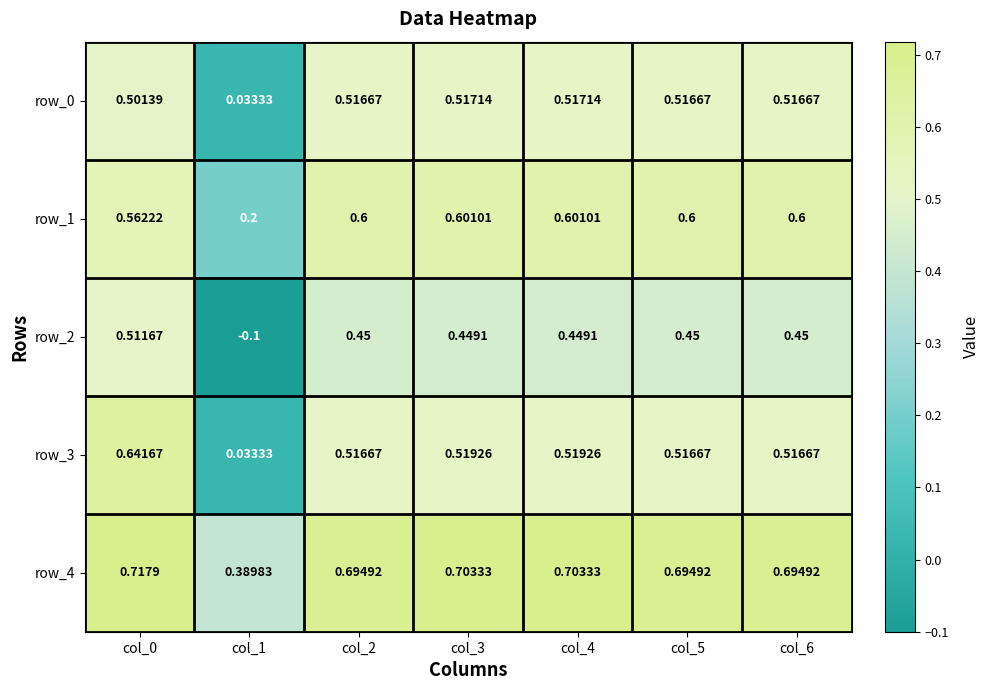

Is the value of row_4 at col_2 greater than the value of row_3 at col_2?

Yes